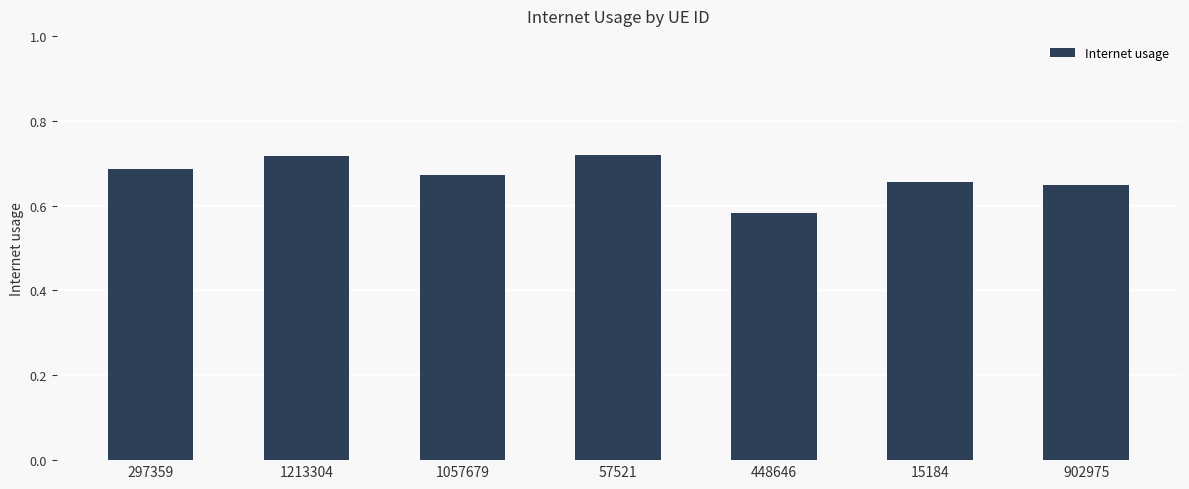

How many bars are there in total?

7